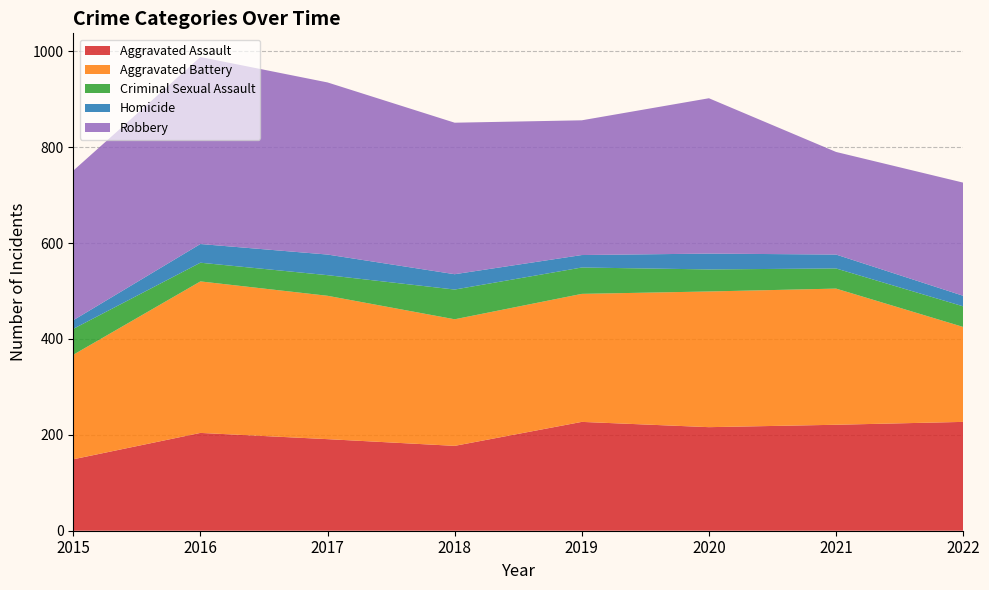

Reading left to right, transcribe all the data shown in this chart.

Aggravated Assault: 149	204	191	177	227	216	221	227
Aggravated Battery: 218	316	299	264	267	283	284	198
Criminal Sexual Assault: 54	39	43	62	55	46	42	43
Homicide: 18	39	43	32	26	33	29	22
Robbery: 312	390	359	316	281	324	214	236